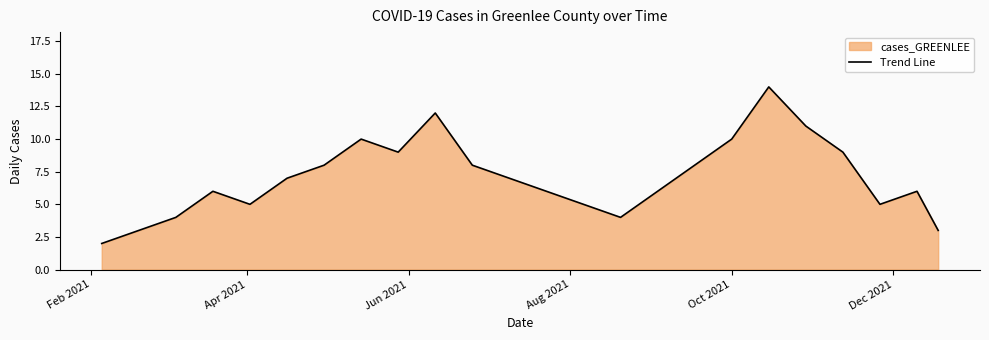

What is the greatest value displayed?

14